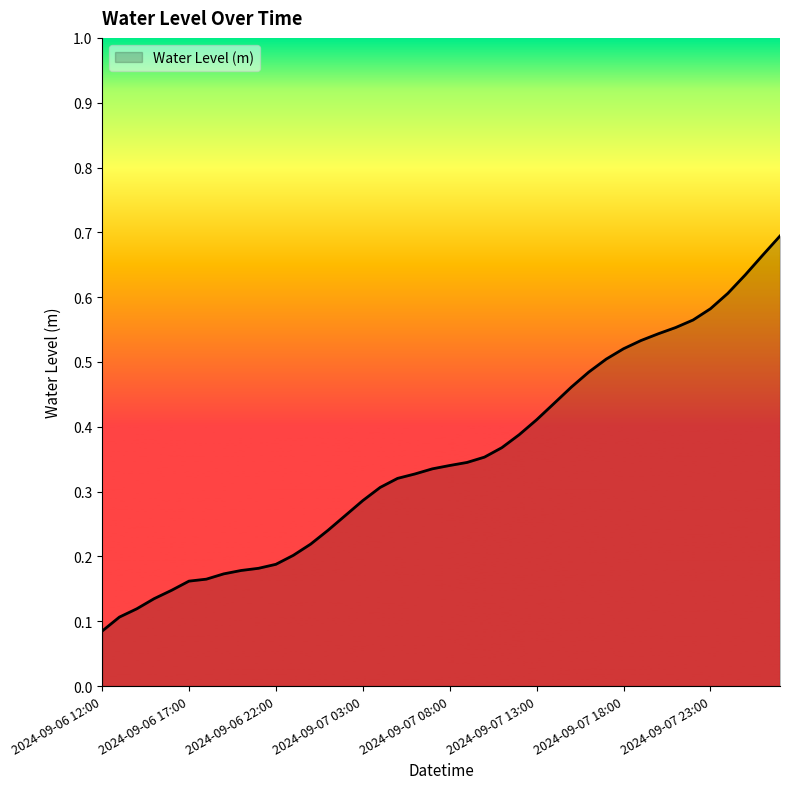

Reading left to right, what are all the values shown in this chart?

2024-09-06 12:00=0.1	2024-09-06 13:00=0.1	2024-09-06 14:00=0.1	2024-09-06 15:00=0.1	2024-09-06 16:00=0.1	2024-09-06 17:00=0.2	2024-09-06 18:00=0.2	2024-09-06 19:00=0.2	2024-09-06 20:00=0.2	2024-09-06 21:00=0.2	2024-09-06 22:00=0.2	2024-09-06 23:00=0.2	2024-09-07 00:00=0.2	2024-09-07 01:00=0.2	2024-09-07 02:00=0.3	2024-09-07 03:00=0.3	2024-09-07 04:00=0.3	2024-09-07 05:00=0.3	2024-09-07 06:00=0.3	2024-09-07 07:00=0.3	2024-09-07 08:00=0.3	2024-09-07 09:00=0.3	2024-09-07 10:00=0.4	2024-09-07 11:00=0.4	2024-09-07 12:00=0.4	2024-09-07 13:00=0.4	2024-09-07 14:00=0.4	2024-09-07 15:00=0.5	2024-09-07 16:00=0.5	2024-09-07 17:00=0.5	2024-09-07 18:00=0.5	2024-09-07 19:00=0.5	2024-09-07 20:00=0.5	2024-09-07 21:00=0.6	2024-09-07 22:00=0.6	2024-09-07 23:00=0.6	2024-09-08 00:00=0.6	2024-09-08 01:00=0.6	2024-09-08 02:00=0.7	2024-09-08 03:00=0.7